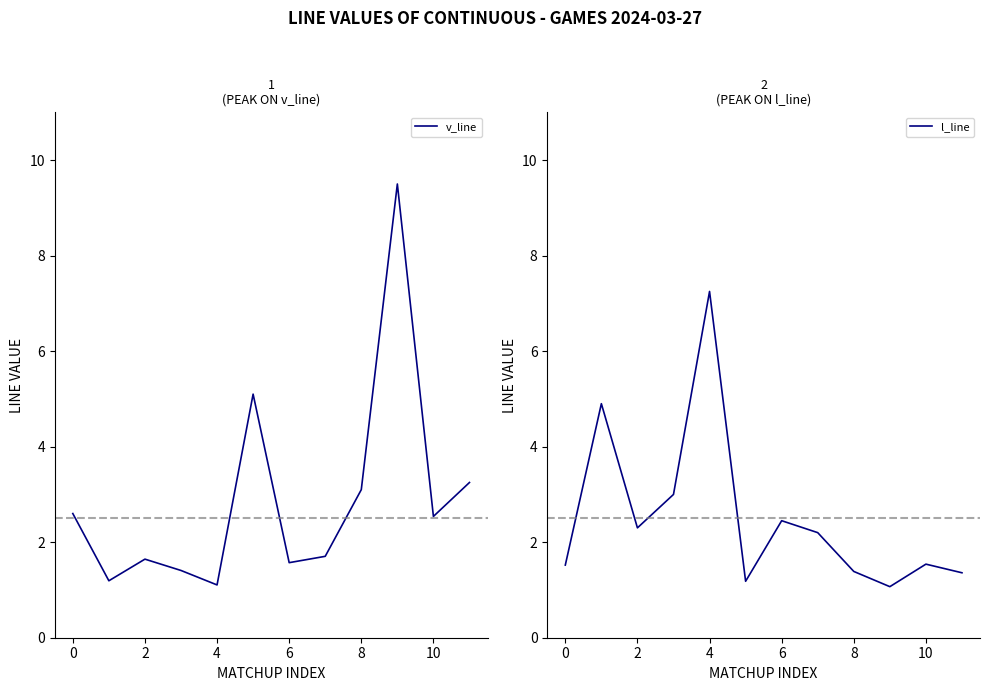

Which series has the widest spread of values?

v_line